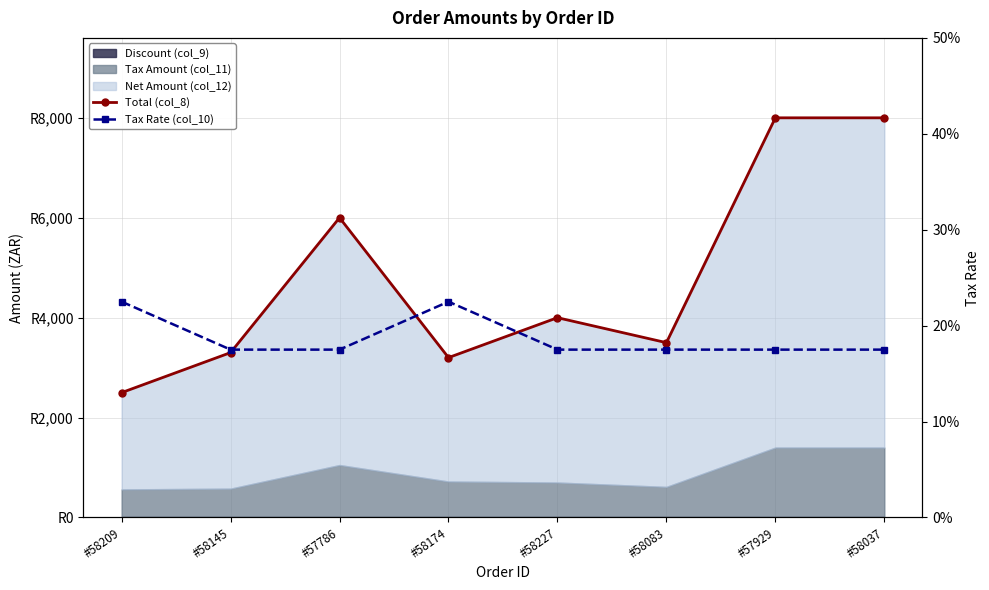

What is the difference between the highest and lowest values at #58037?

7981.5